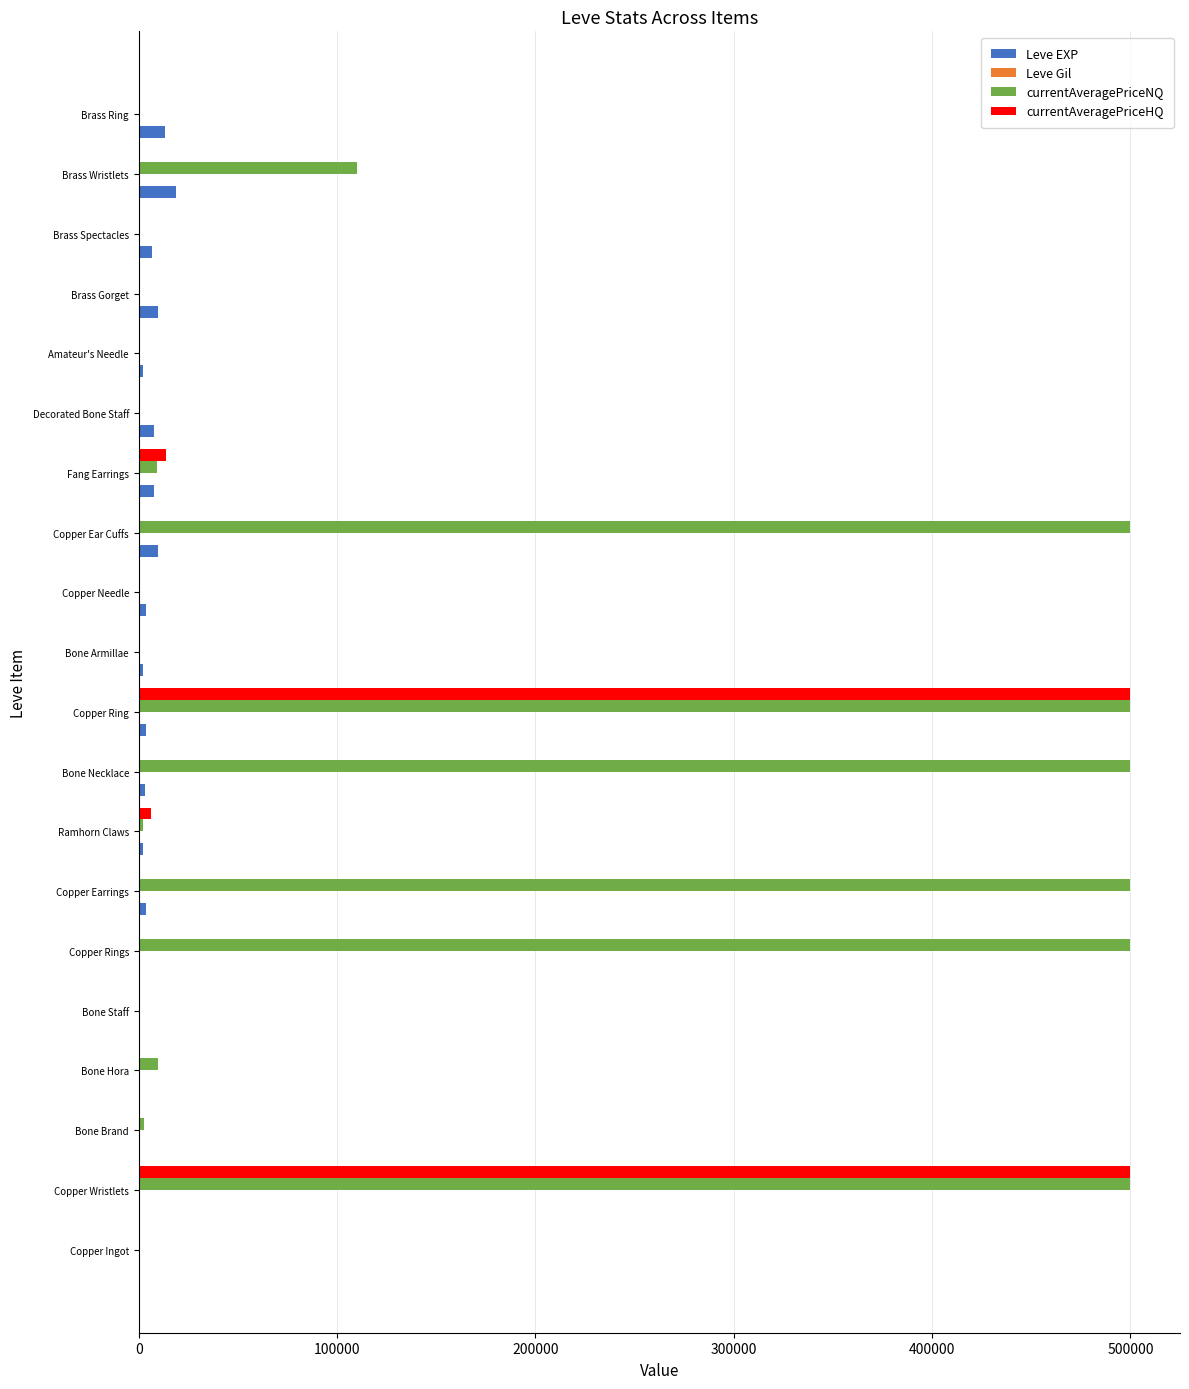

What is the sum of all Leve EXP values?

97911